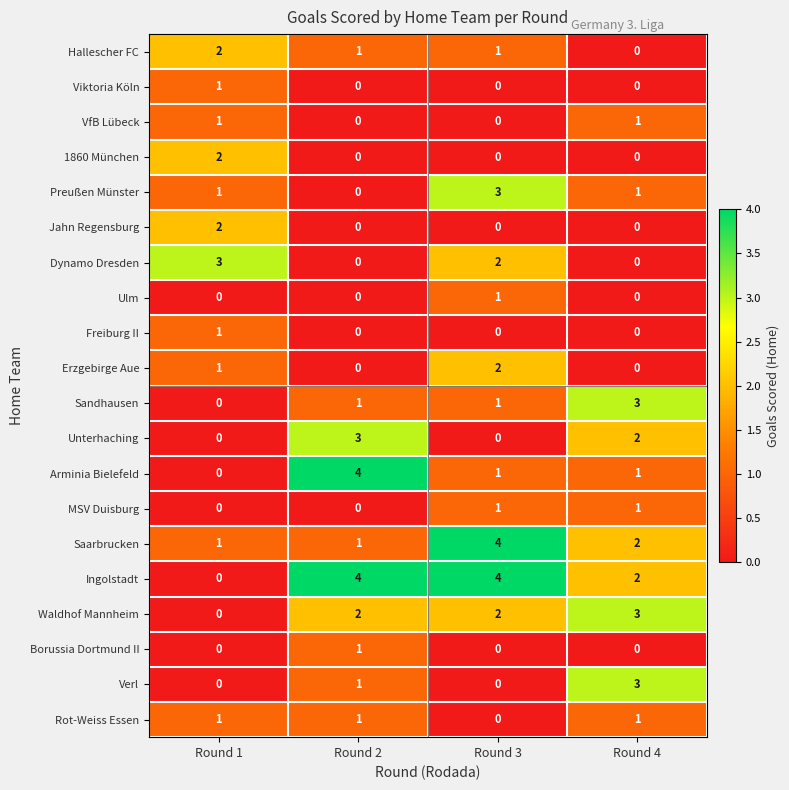

Count the Jahn Regensburg values in the range 0 to 2.

4